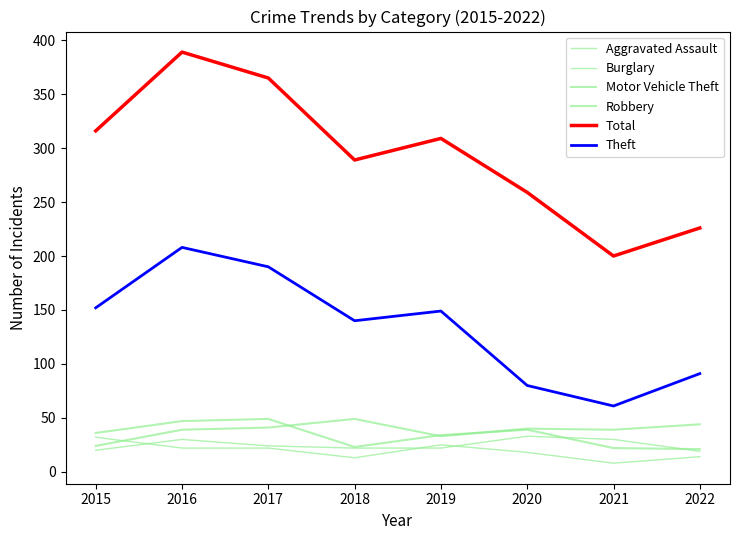

Is this an area chart (filled region under the line)?

No